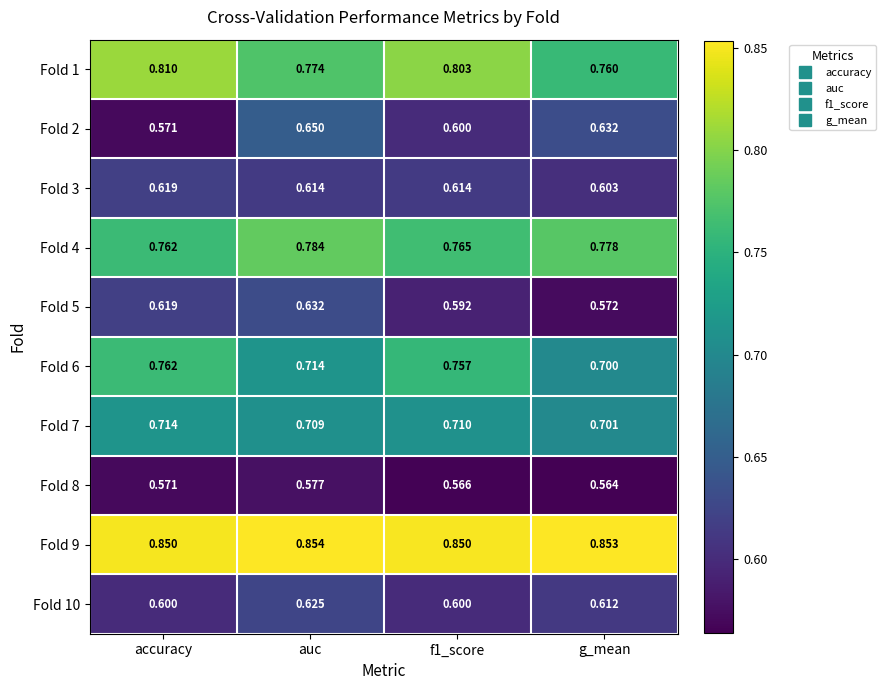

Is the value of Fold 8 at g_mean greater than the value of Fold 6 at f1_score?

No